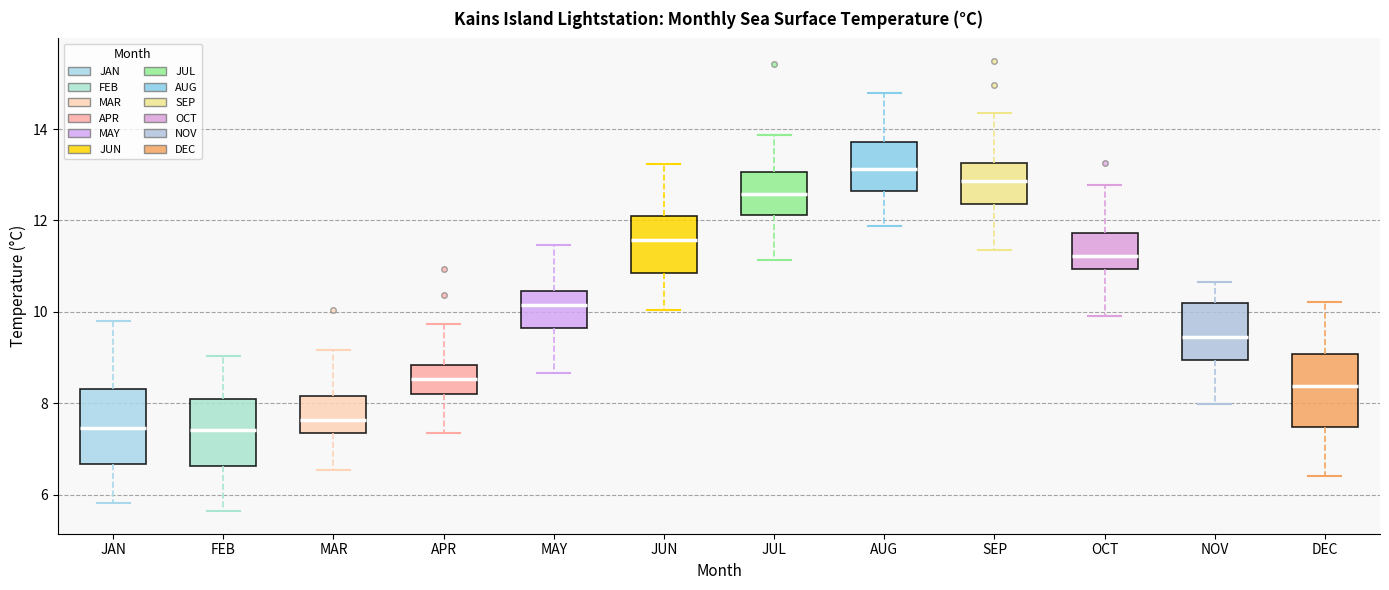

Where does the upper whisker of the box for SEP end on the y-axis? The values are not printed on the chart, so give them approximately, as read against the axis.

14.4